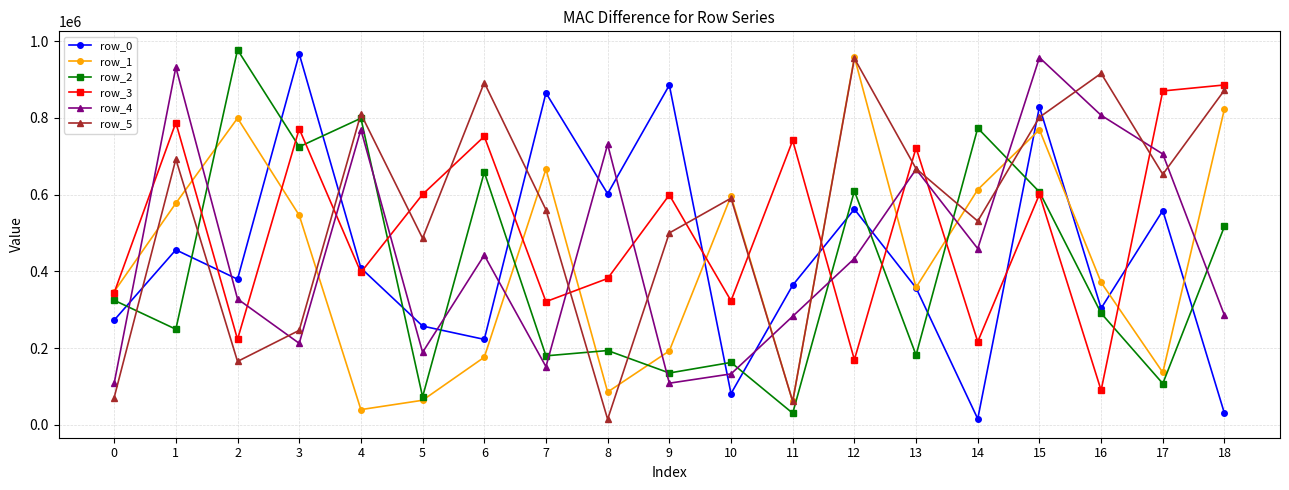

What is the greatest value displayed?

977212